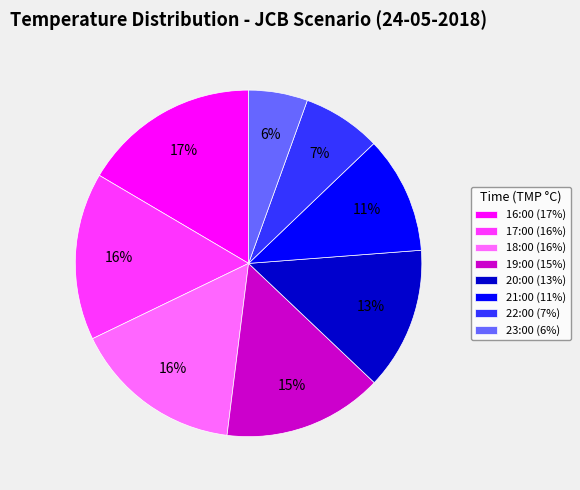

Count the number of slices in the pie.

8